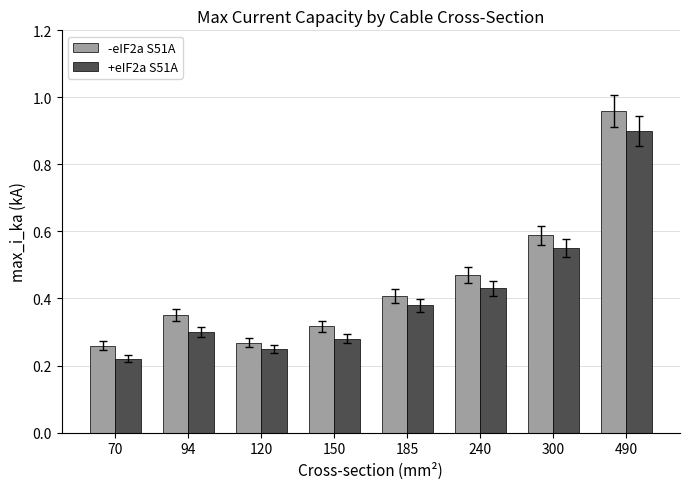

How many bars are there in total?

16